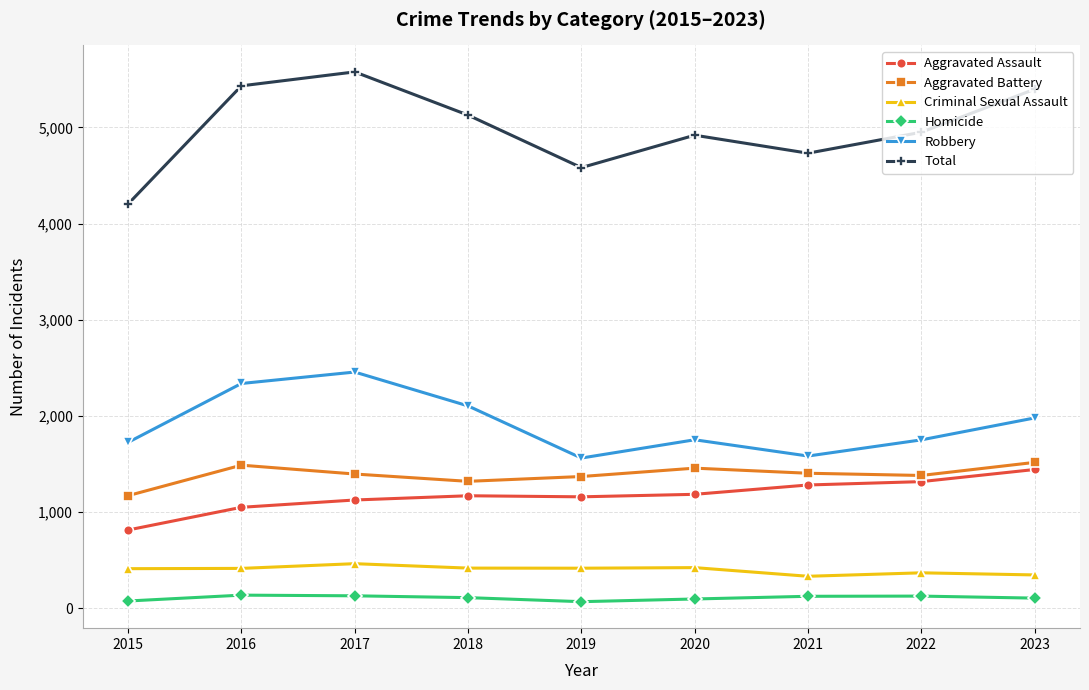

Which series has the widest spread of values?

Total